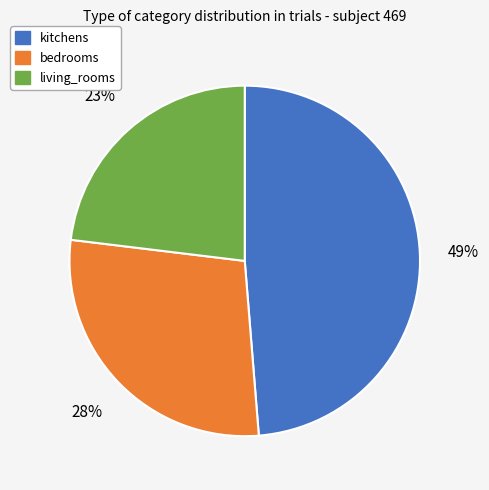

Is there a majority slice in this chart?

No